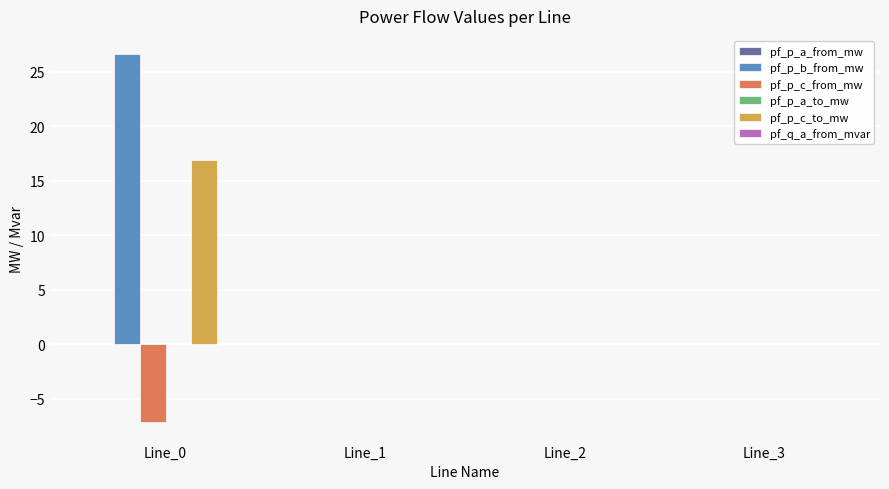

Which label corresponds to the largest value in the chart?

Line_0